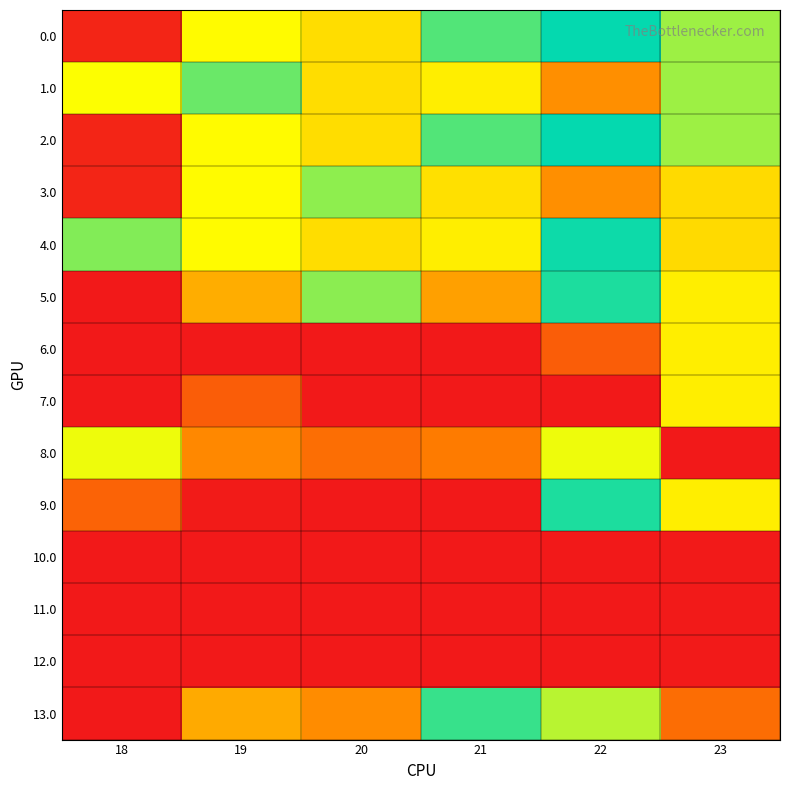

Which series has the largest total across all categories?

3.0